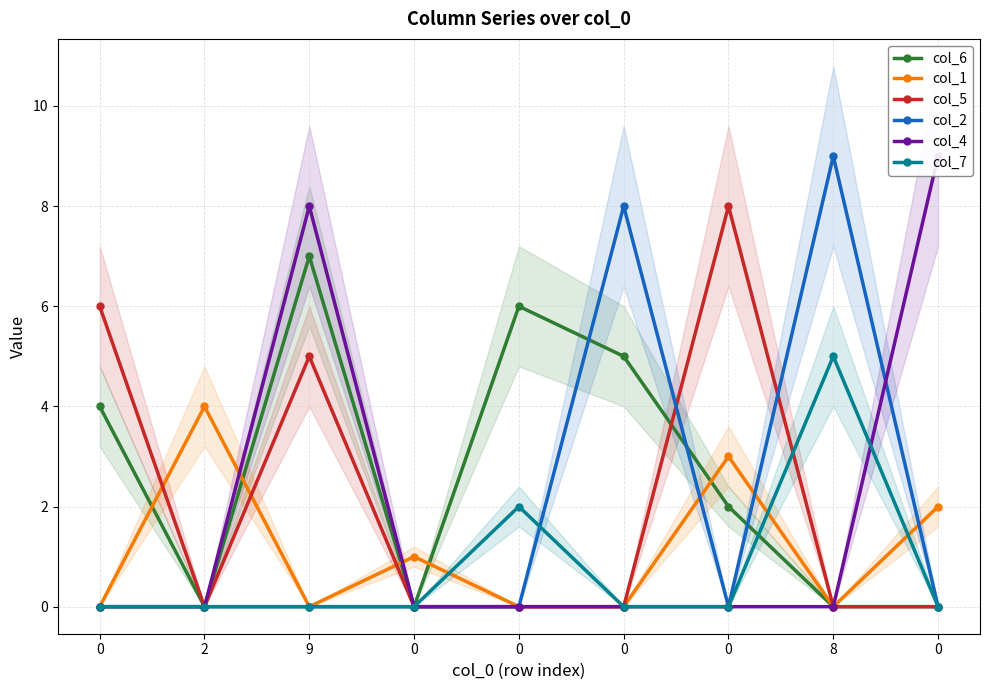

What is the sum of the col_4 values at 8 and 9?

8